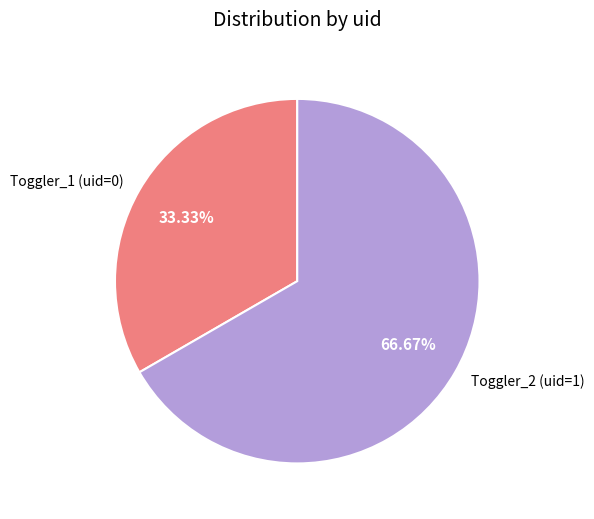

Is the sum of Toggler_1 (uid=0) and Toggler_2 (uid=1) greater than half?

Yes